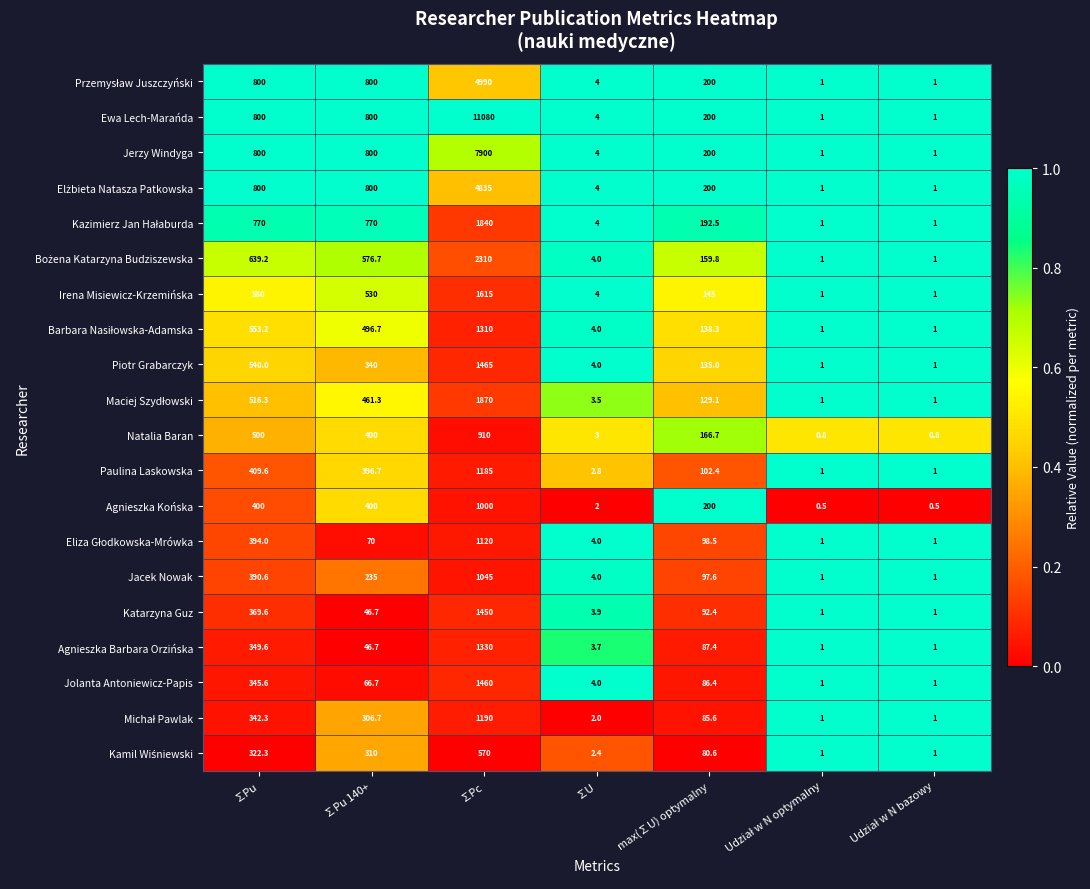

How many distinct data groups are displayed?

20